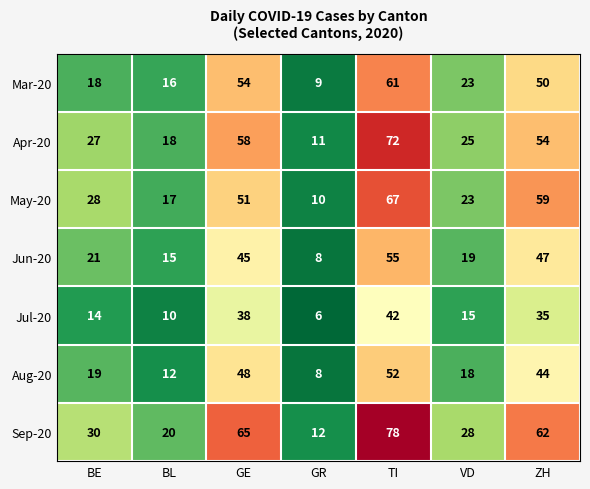

True or false: Mar-20 has a value of 54 at GE.

True